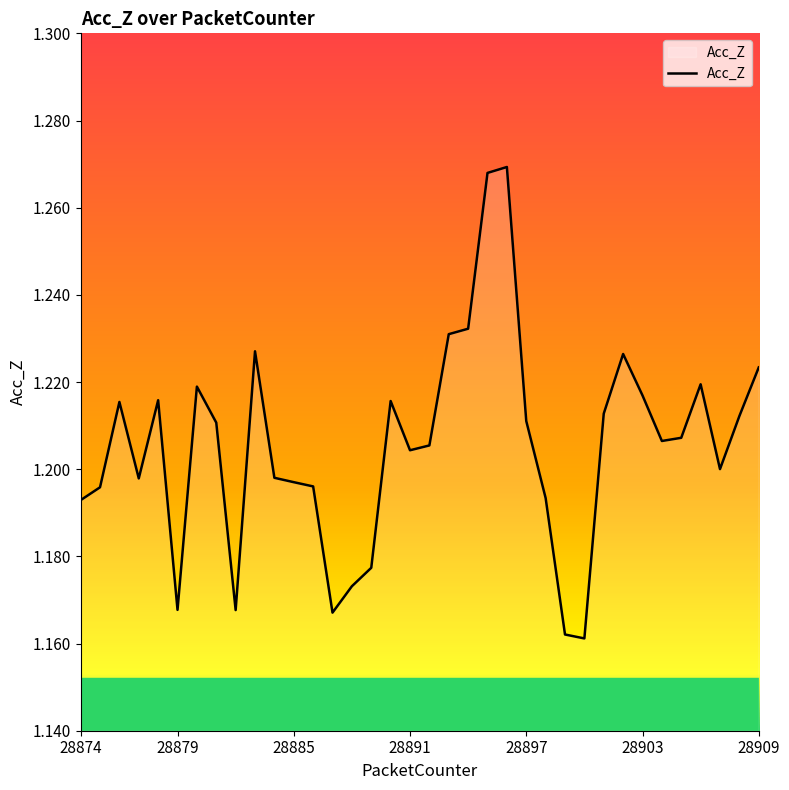

How many lines are shown in the chart?

1